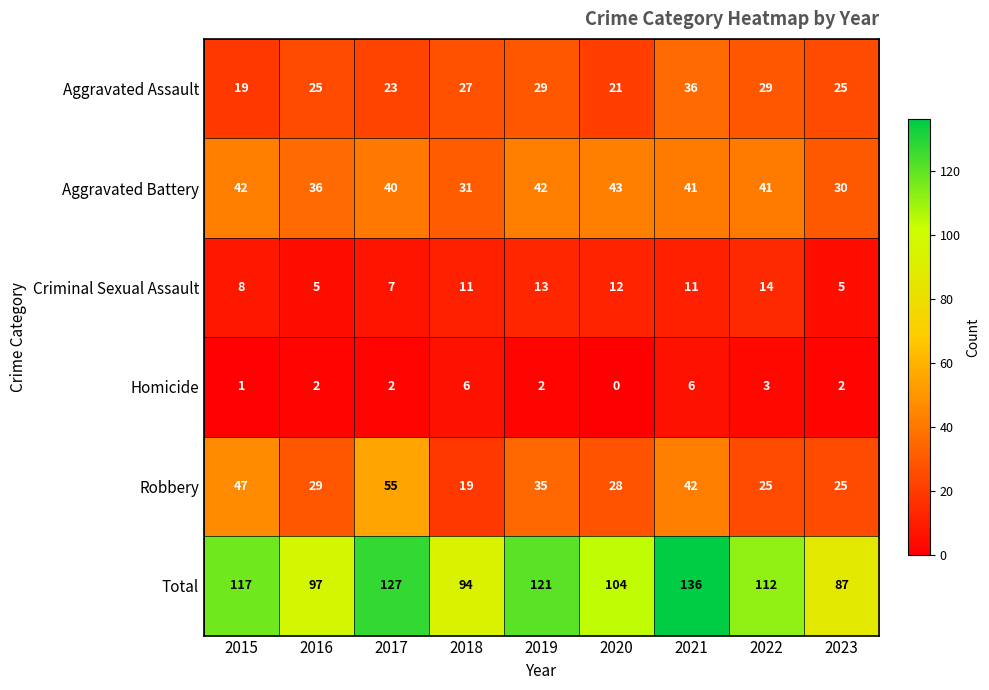

What is the maximum value for Homicide?

6